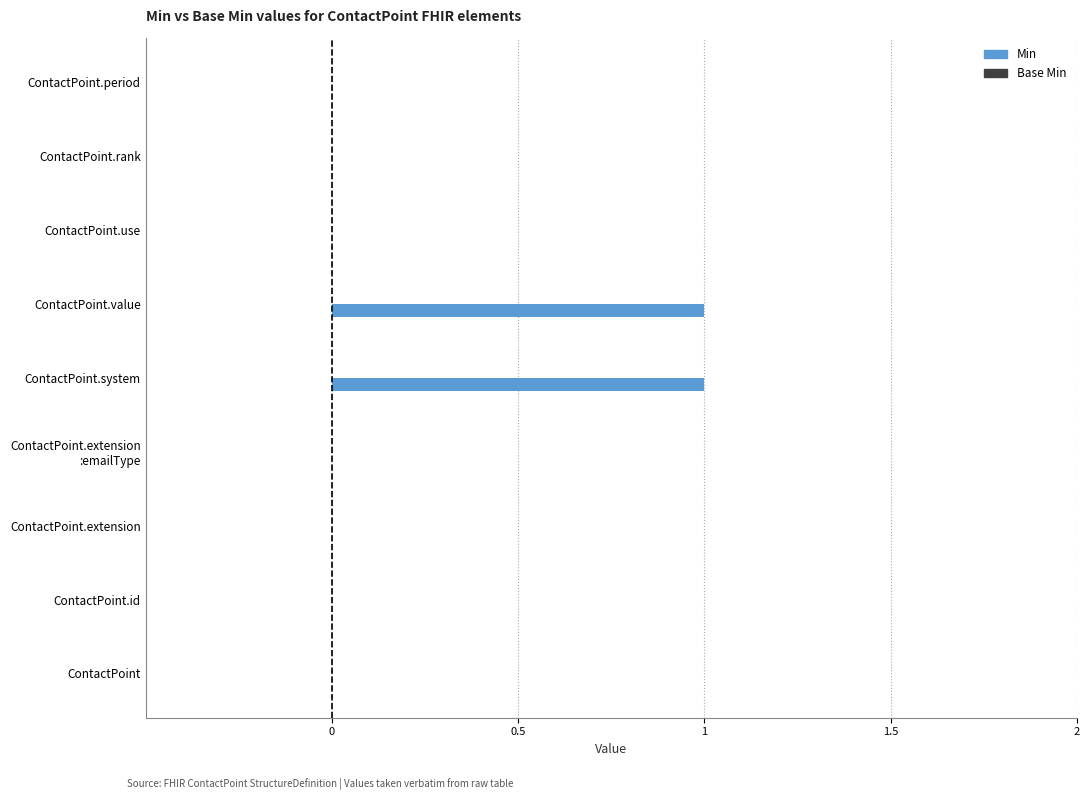

True or false: the data shows 0 at ContactPoint.extension.

True